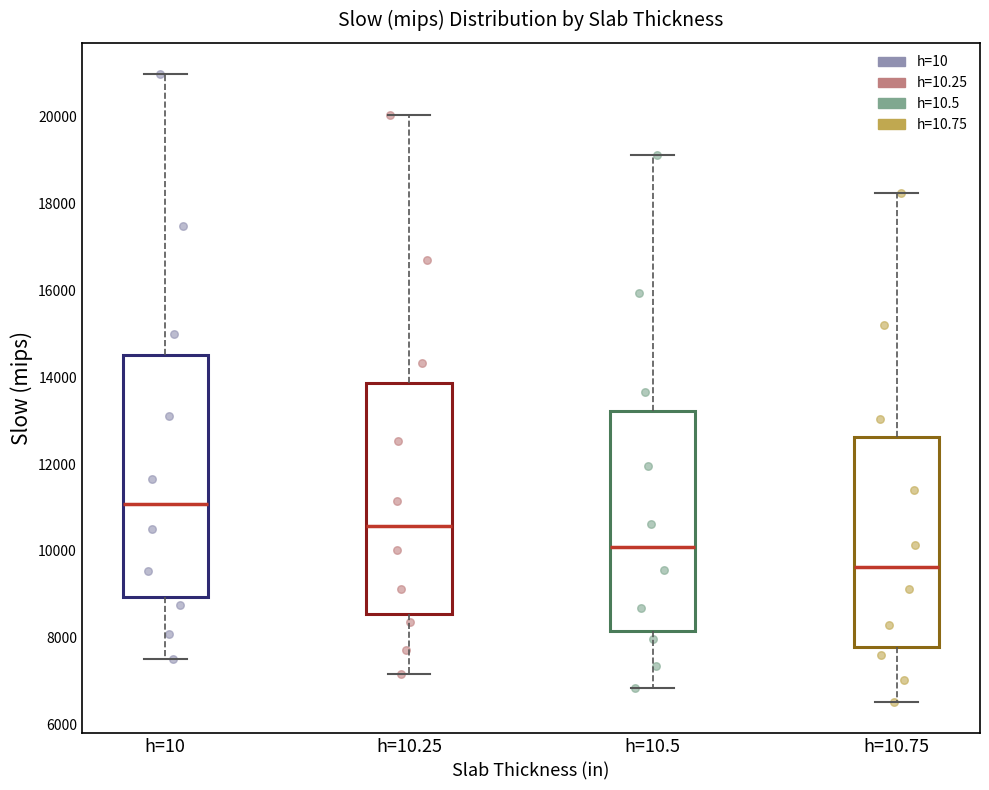

Which box's median line is the highest?

h=10